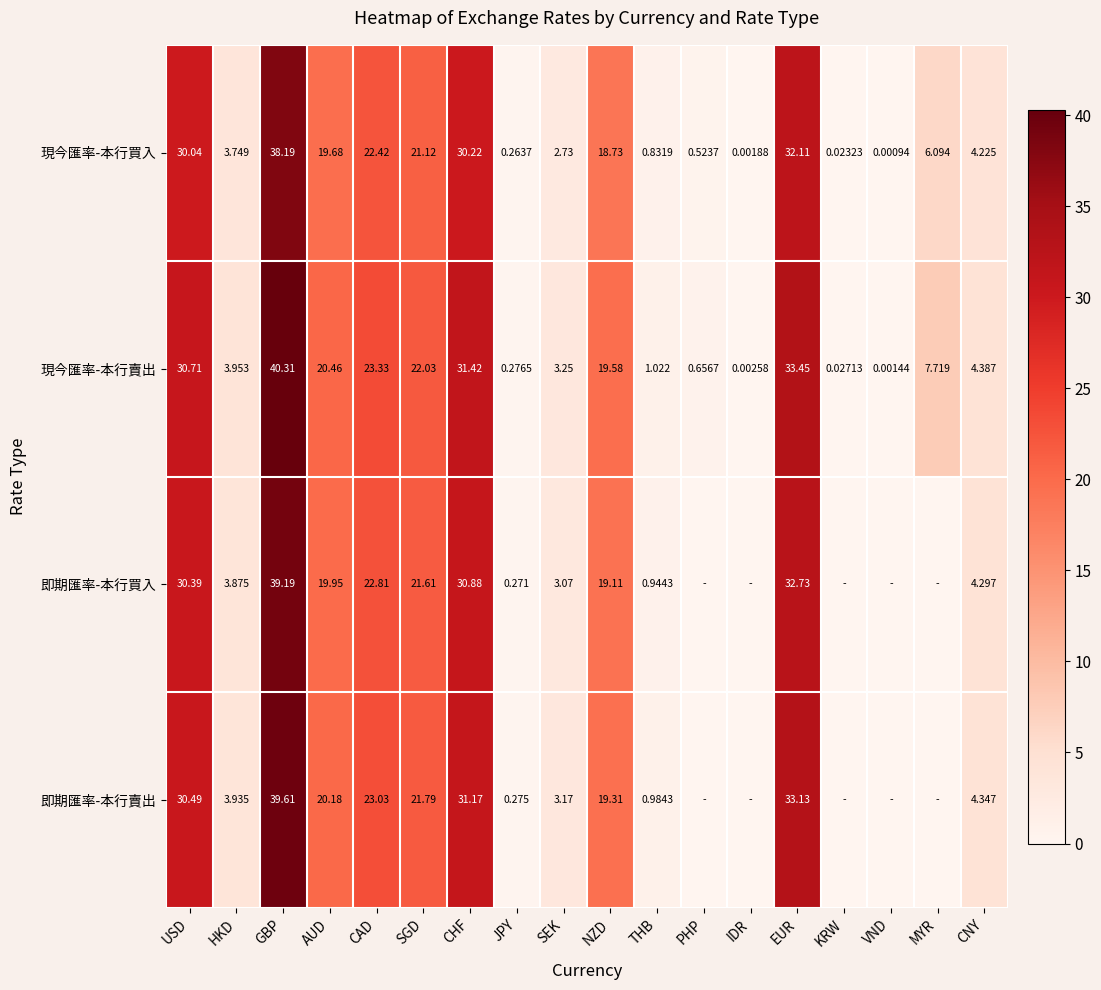

The 現今匯率-本行賣出 series shows 0.0 at IDR. True or false?

True